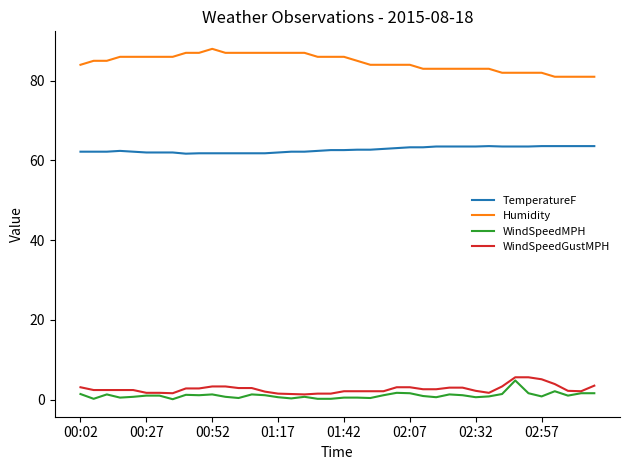

What is the maximum value for TemperatureF?

63.6